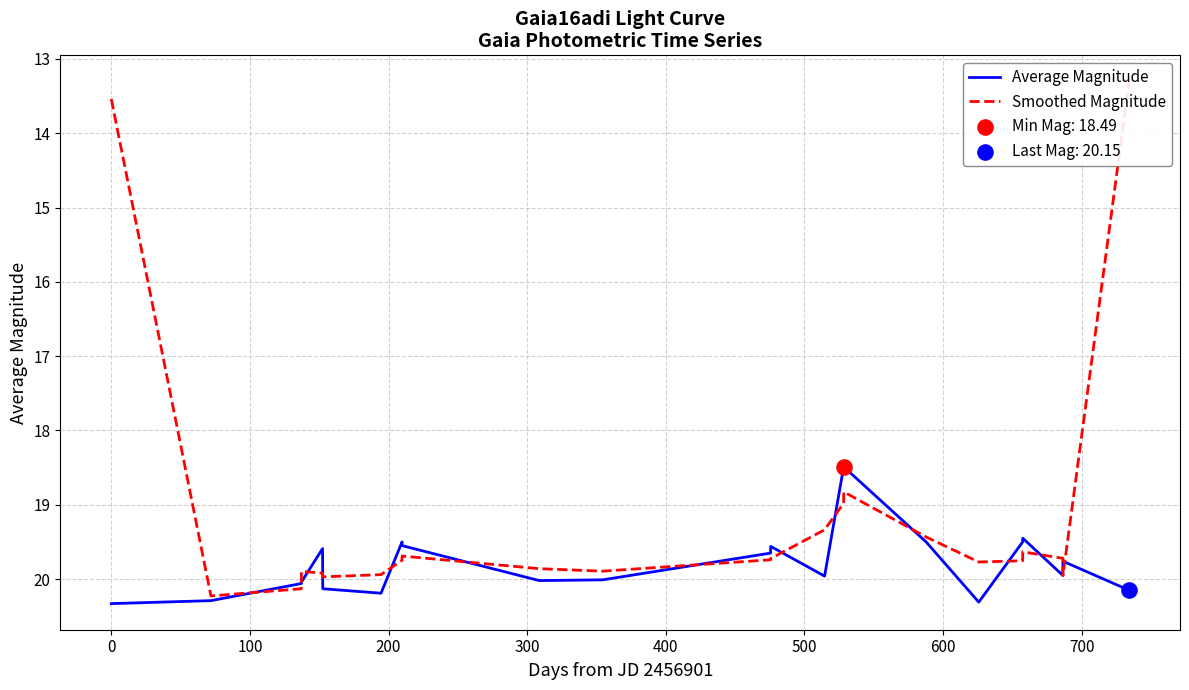

Which series reaches the minimum Y coordinate?

Smoothed Magnitude